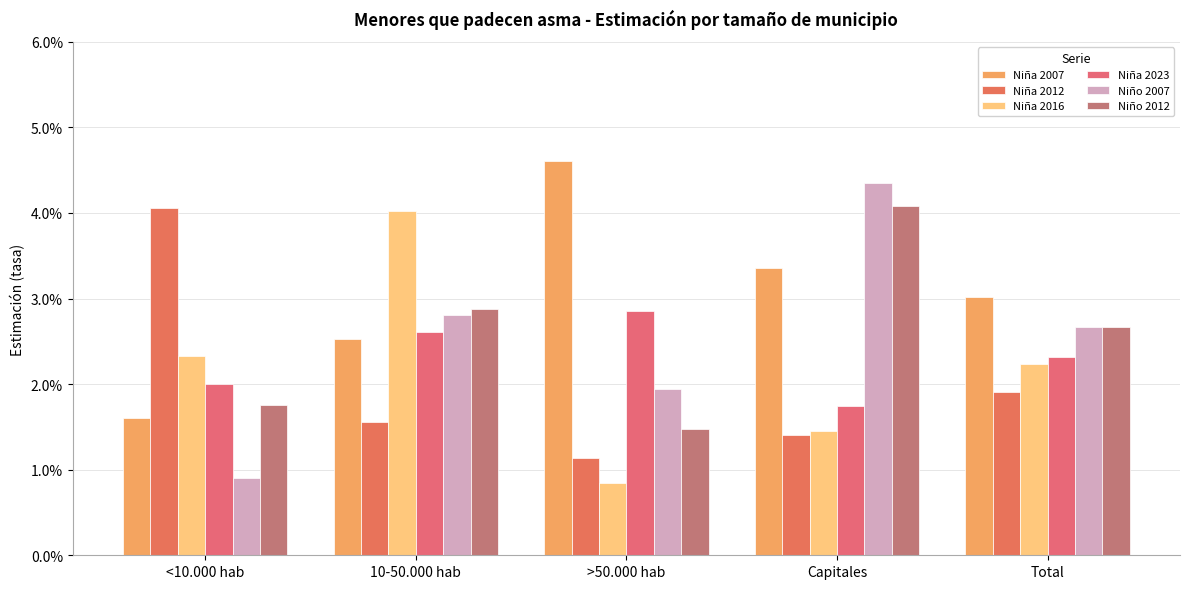

Rank the categories by Niño 2007 value from lowest to highest.

<10.000 hab, >50.000 hab, Total, 10-50.000 hab, Capitales